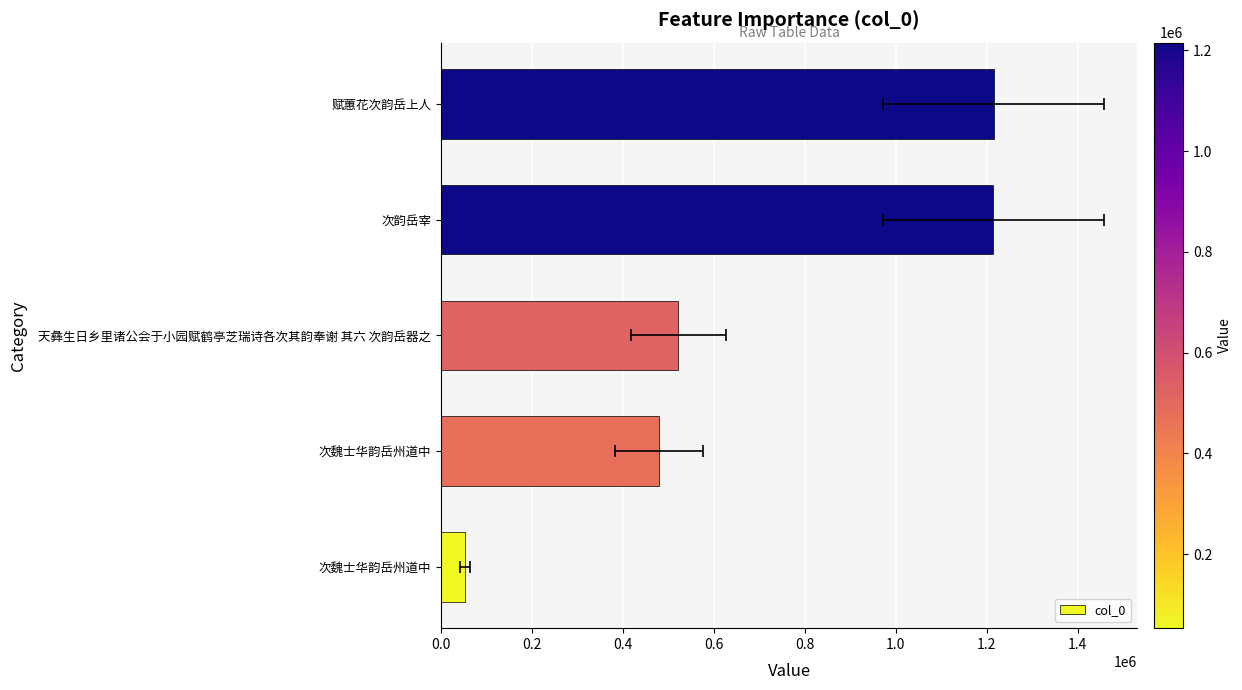

What is the maximum value shown in the chart?

1215387